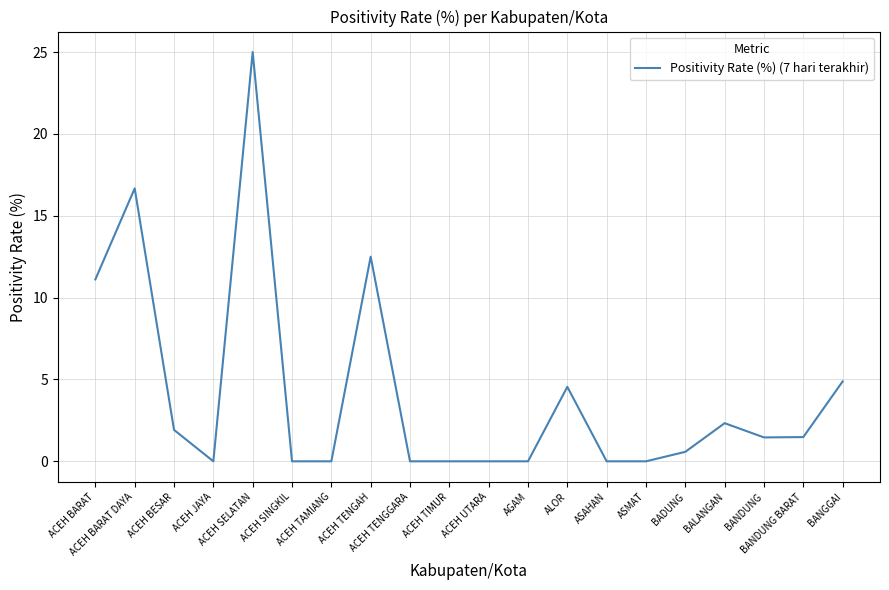

What is the greatest value displayed?

25.0